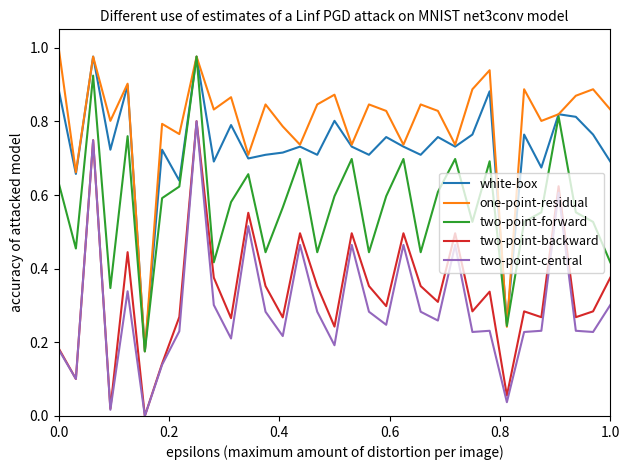

True or false: one-point-residual and two-point-central cross at least once.

False